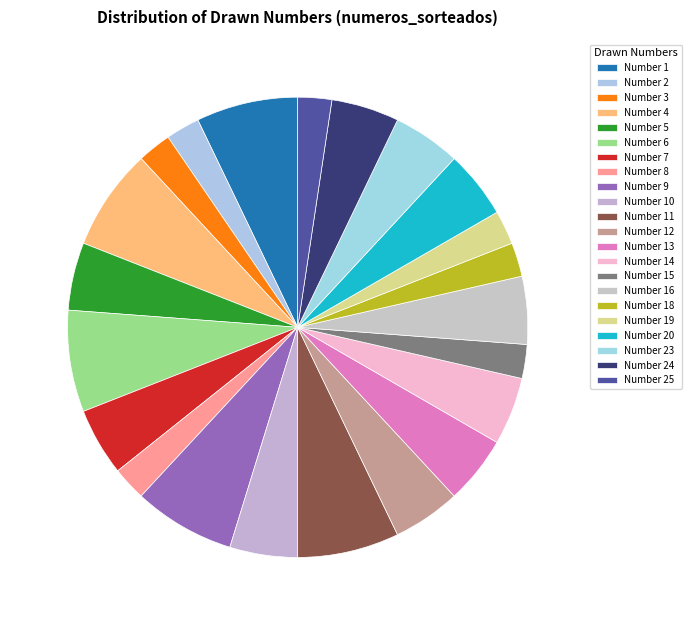

Count the number of slices in the pie.

22